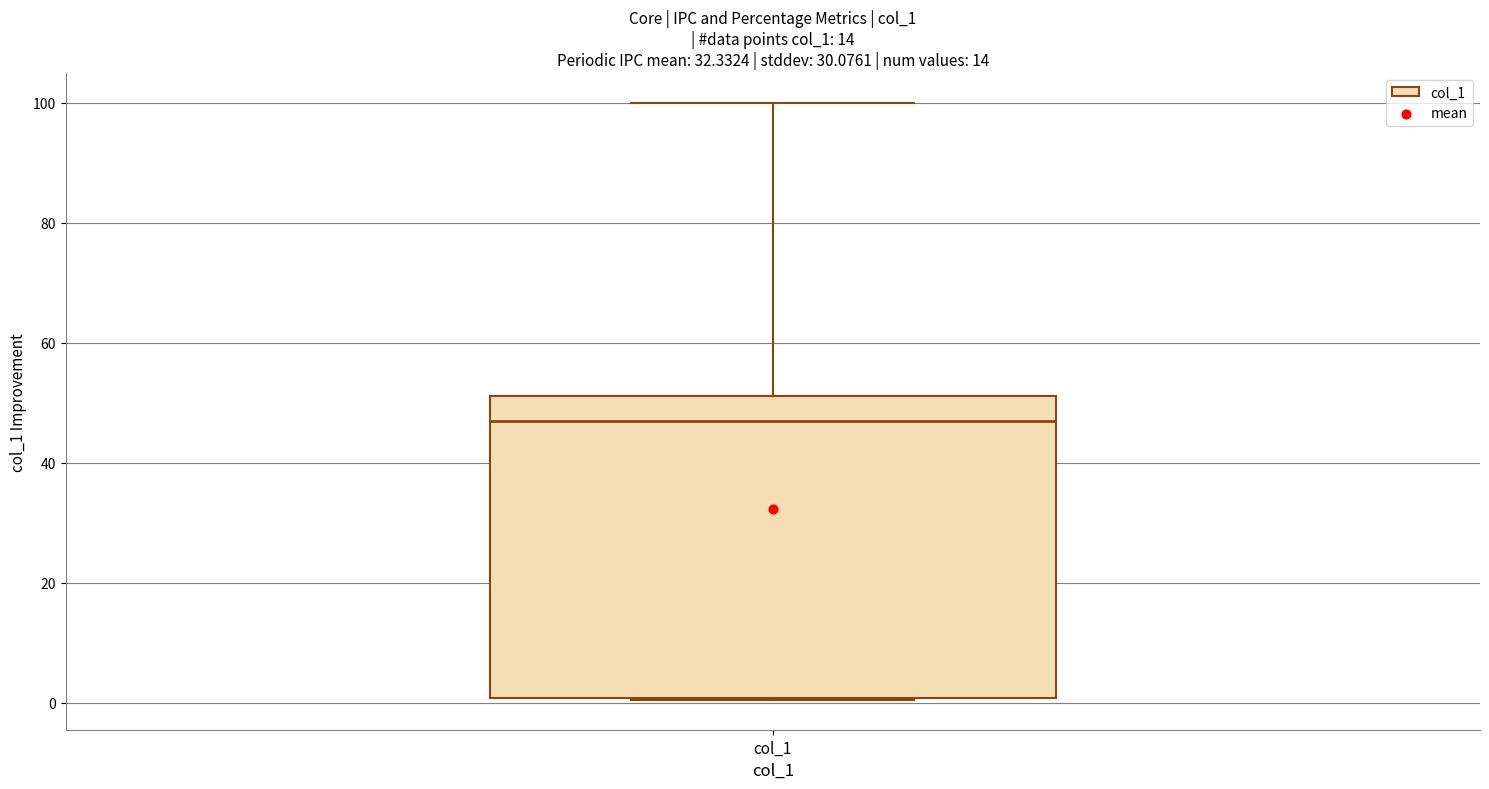

Read this box plot against the y-axis: the position of the median line, the range covered by the box, and the ends of both whiskers. The values are not printed on the chart, so give them approximately, as read against the axis.

median 46, box 0 to 52, whiskers 0 to 100